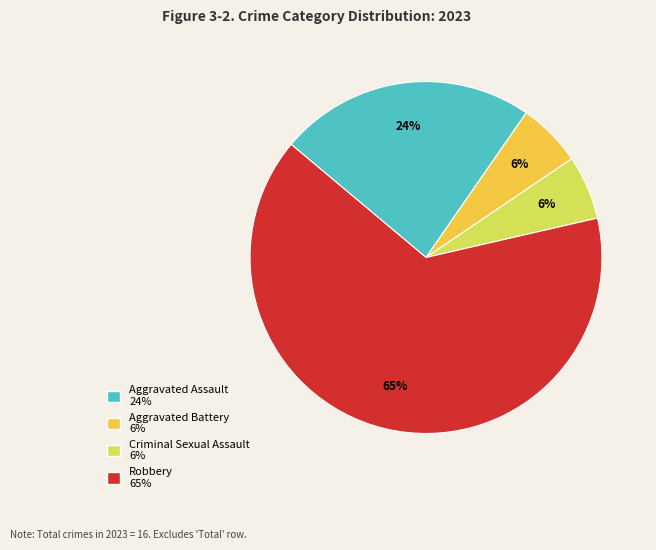

Between Aggravated Battery and Aggravated Assault, which is larger?

Aggravated Assault